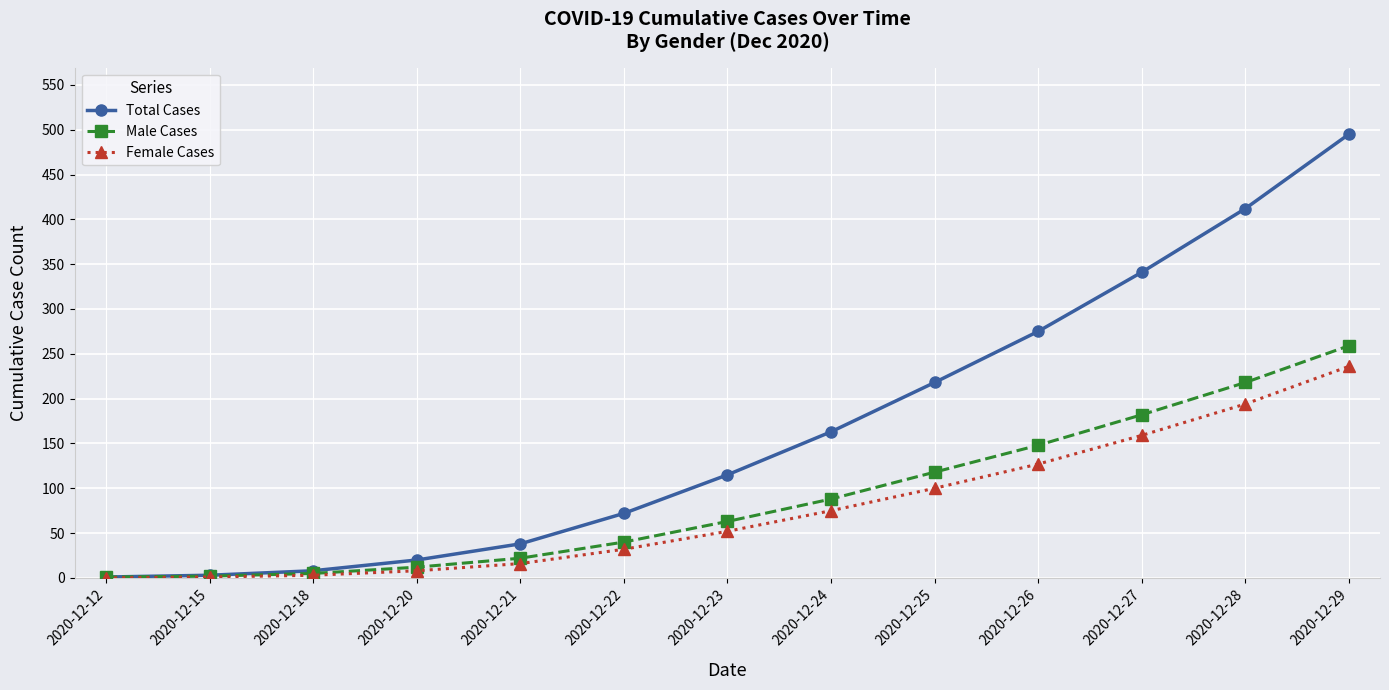

Which category has the highest value in the Total Cases series?

2020-12-29